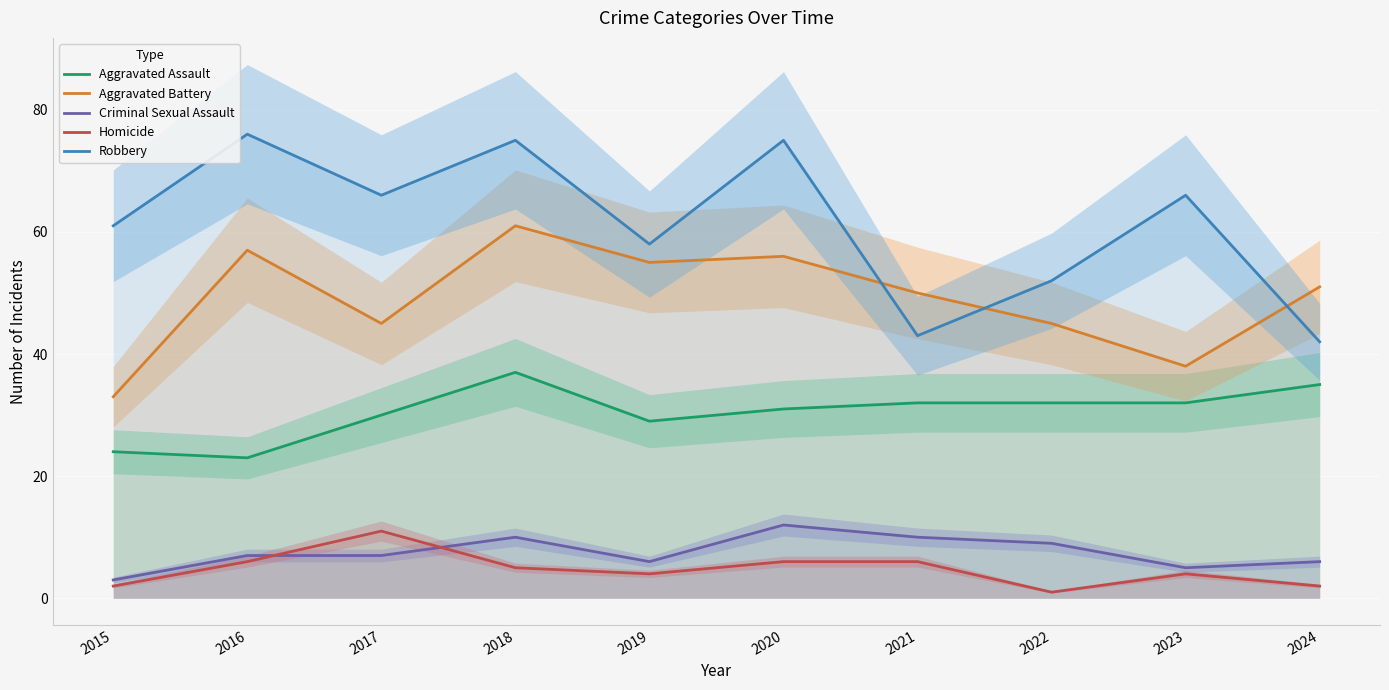

What is the value of the Robbery point at the 10th from the left?

42